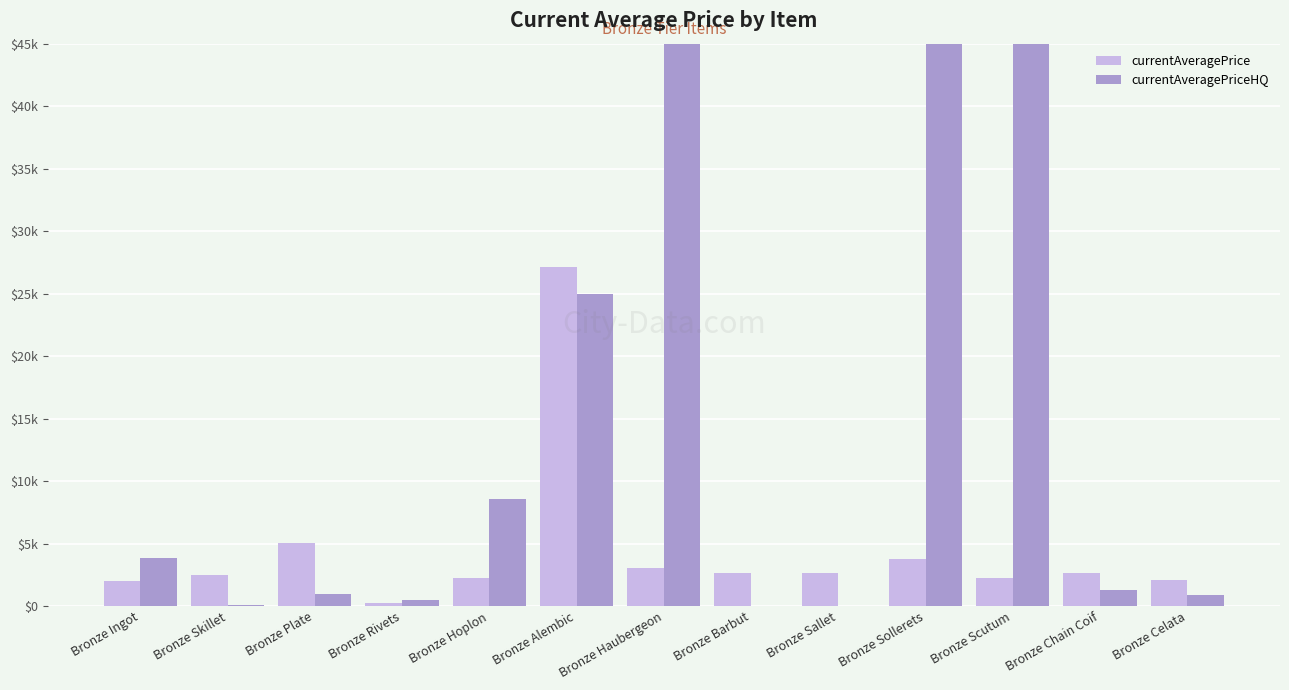

What are all the series names shown in the legend?

currentAveragePrice, currentAveragePriceHQ